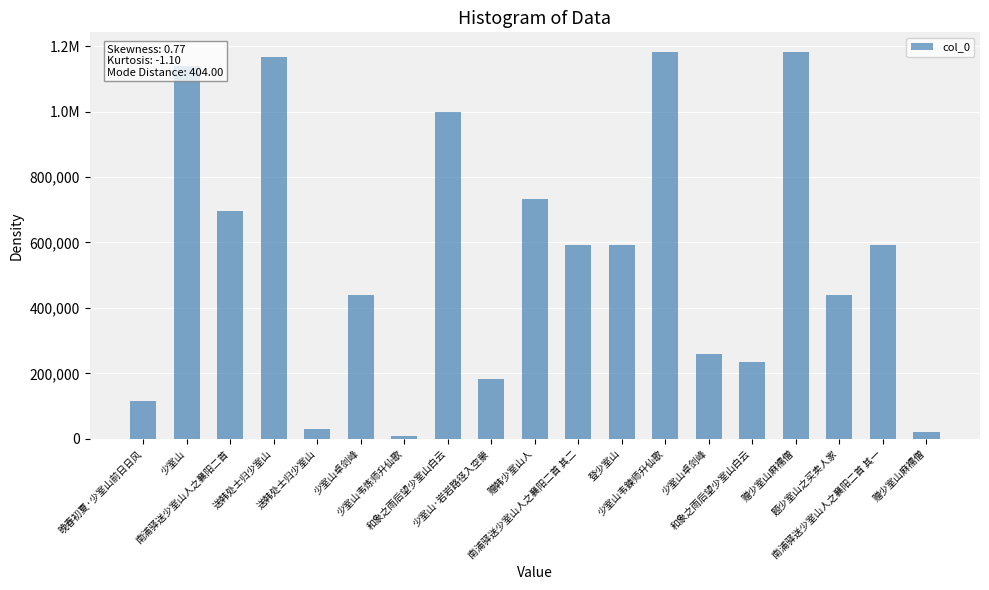

Does the chart contain any negative values?

No